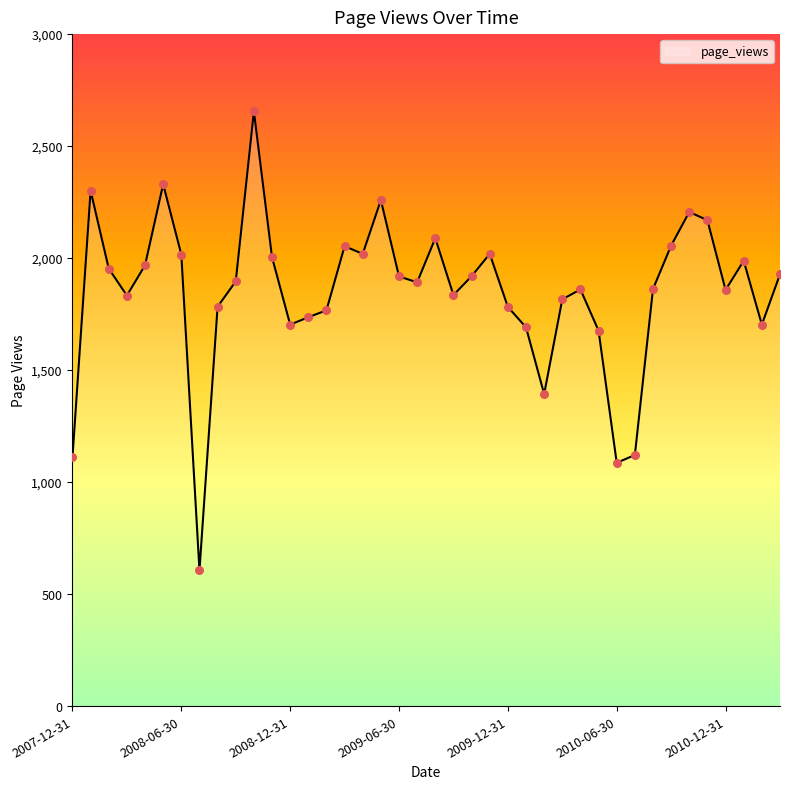

What is the difference between the maximum and minimum values?

2049